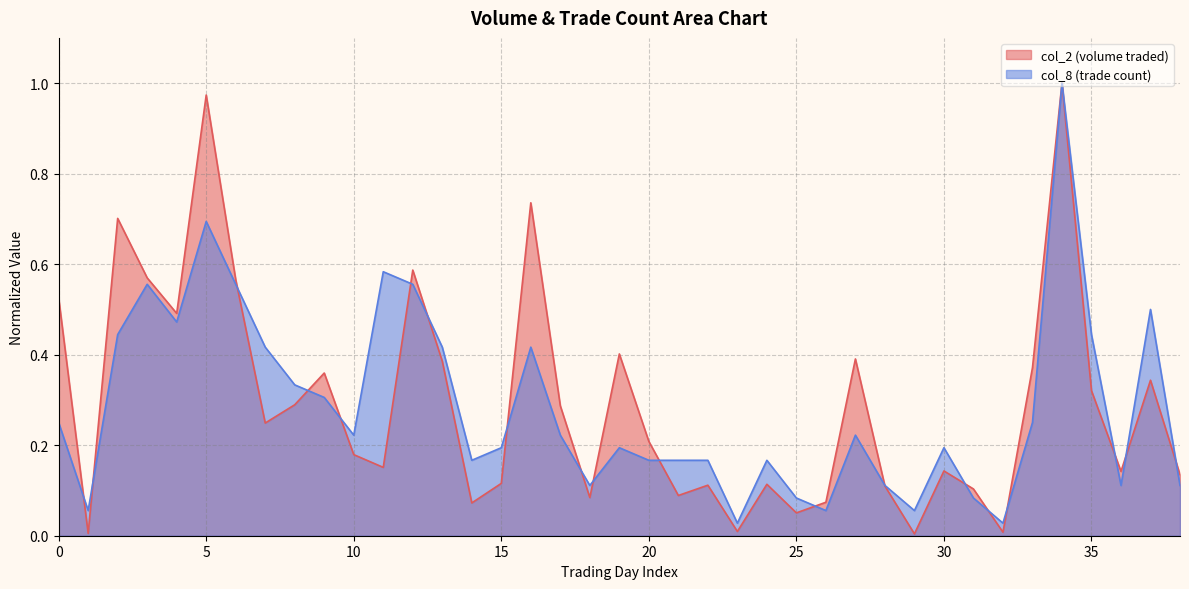

Reading left to right, list all the values displayed in this chart.

col_2: 0.5	0.0	0.7	0.6	0.5	1.0	0.6	0.2	0.3	0.4	0.2	0.2	0.6	0.4	0.1	0.1	0.7	0.3	0.1	0.4	0.2	0.1	0.1	0.0	0.1	0.1	0.1	0.4	0.1	0.0	0.1	0.1	0.0	0.4	1.0	0.3	0.1	0.3	0.1
col_8: 0.2	0.1	0.4	0.6	0.5	0.7	0.6	0.4	0.3	0.3	0.2	0.6	0.6	0.4	0.2	0.2	0.4	0.2	0.1	0.2	0.2	0.2	0.2	0.0	0.2	0.1	0.1	0.2	0.1	0.1	0.2	0.1	0.0	0.2	1.0	0.4	0.1	0.5	0.1